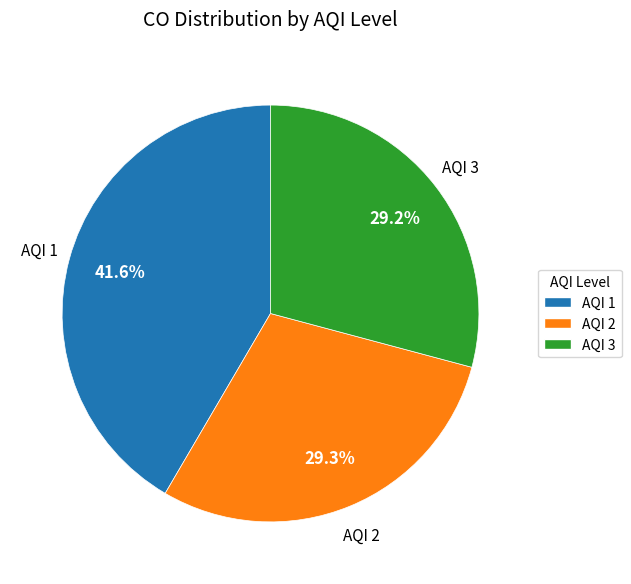

What is the total percentage of AQI 3 and AQI 1?

70.7%